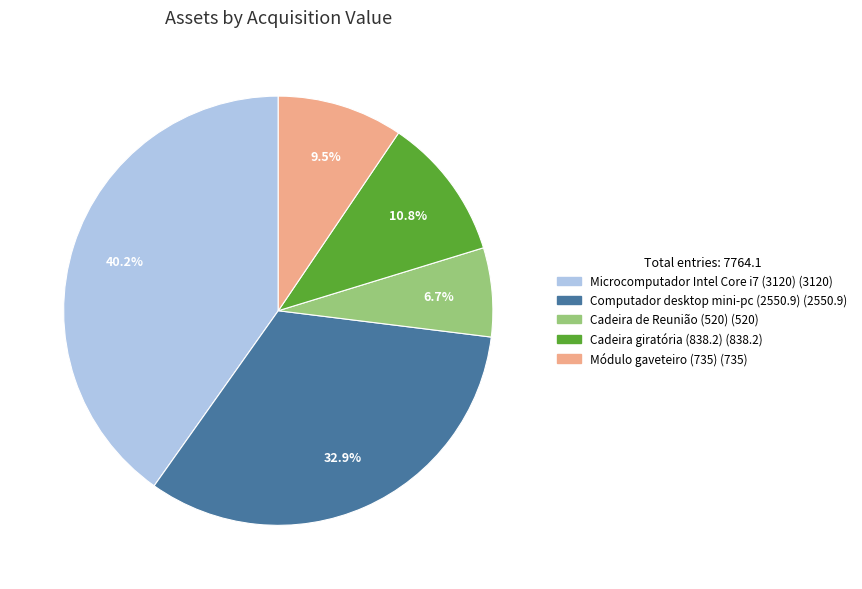

Does any single category account for the majority?

No